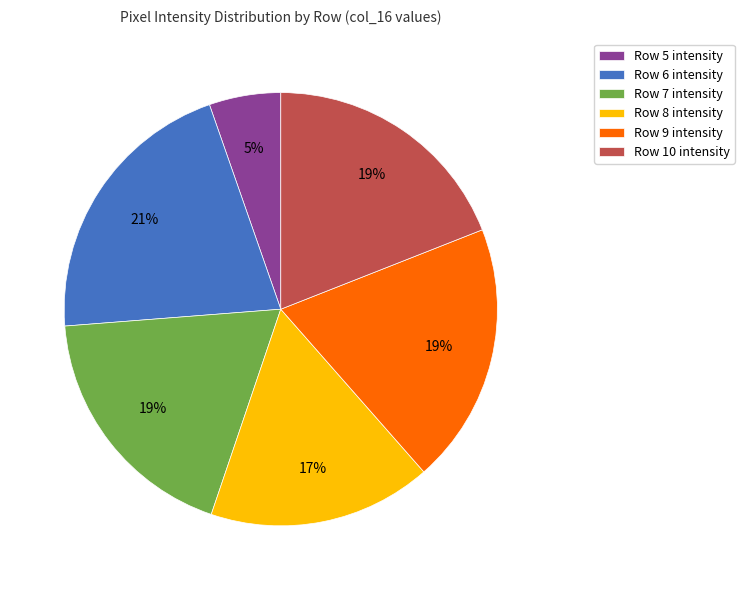

Combined, do Row 7 intensity and Row 9 intensity account for over 50%?

No